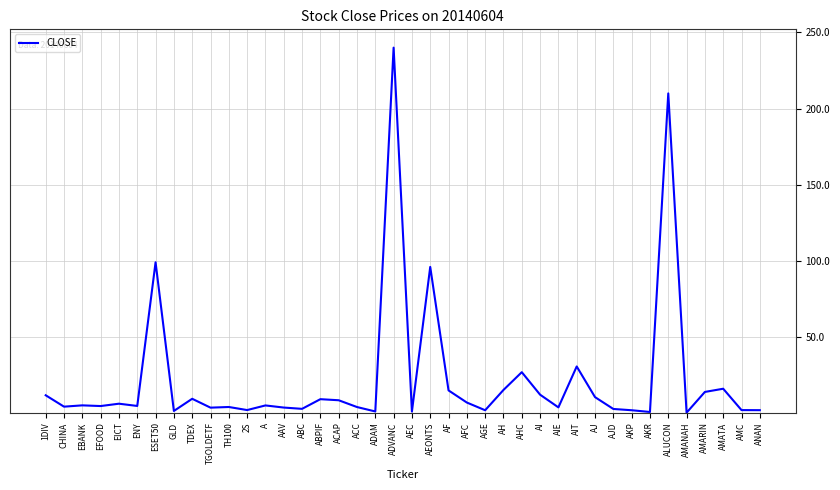

What is the sum of all values?

914.6